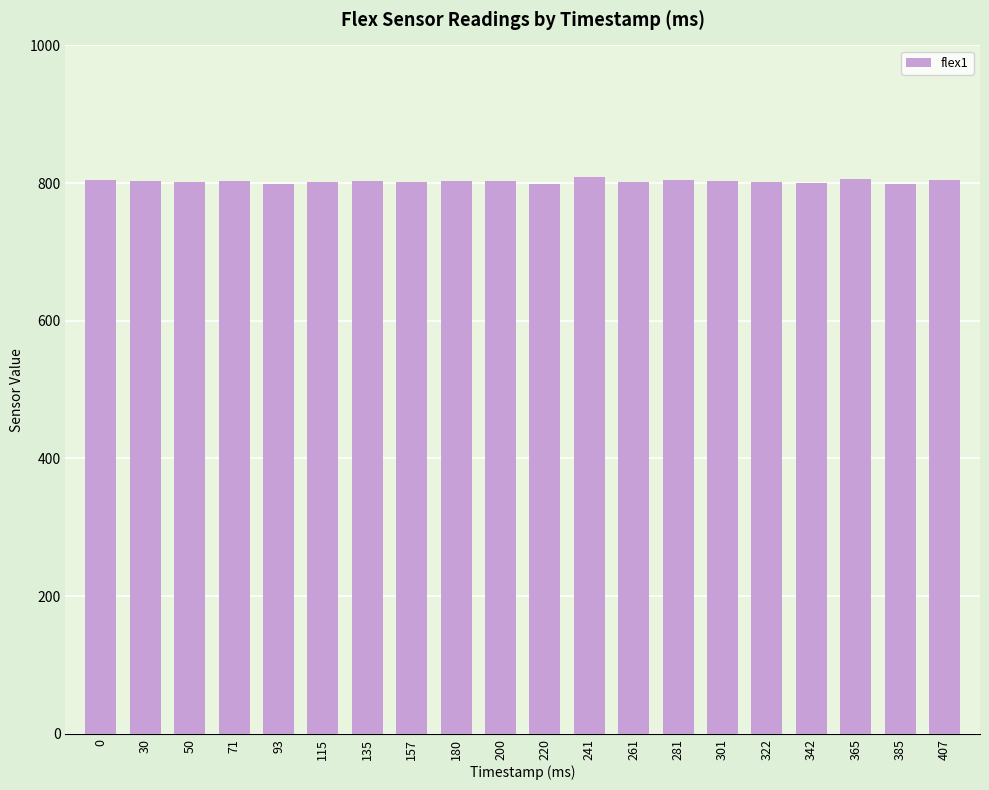

What value does the data have at 50, to the nearest 10?

800